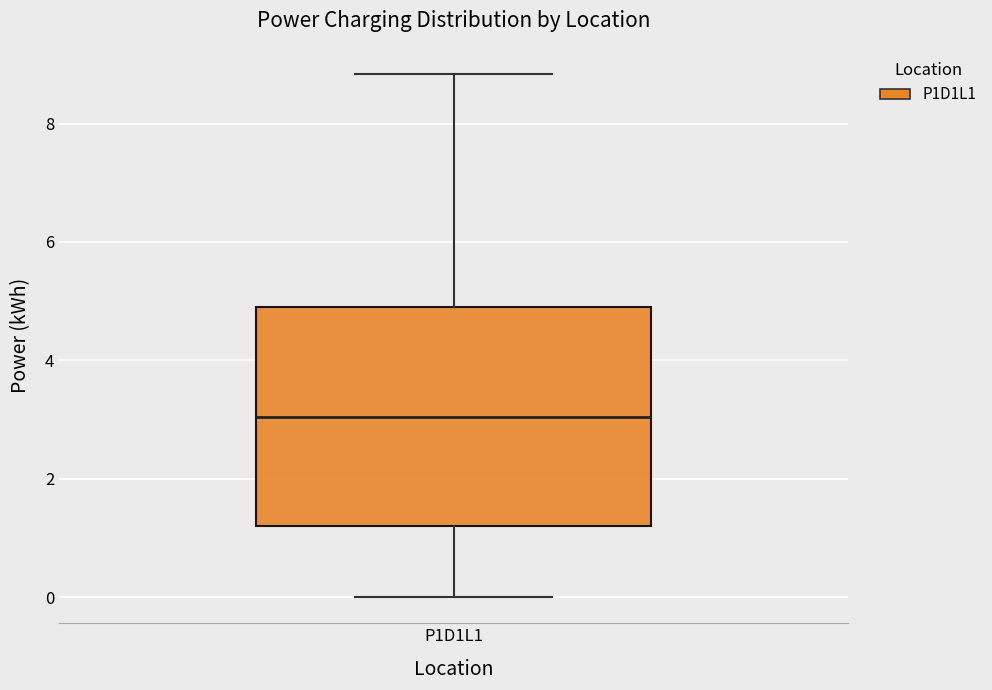

Transcribe this box plot: give where the median line is, the range the box spans, and where the two whiskers end, as read against the y-axis. The values are not printed on the chart, so give them approximately, as read against the axis.

median 3.0, box 1.2 to 5.0, whiskers 0.0 to 8.8